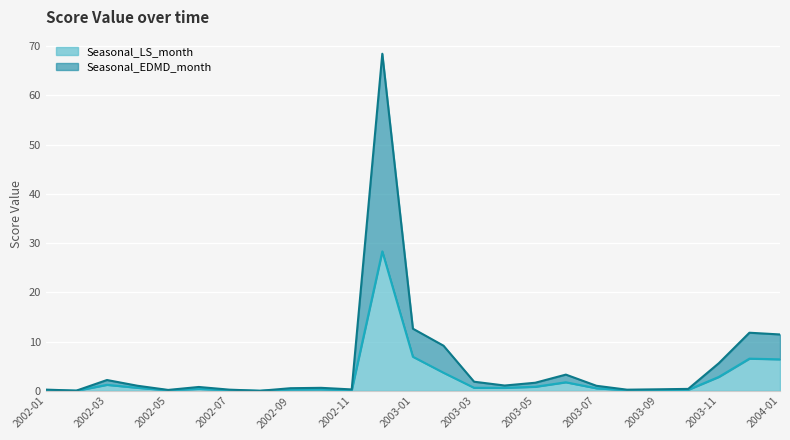

What is the value of the Seasonal_LS_month point at the 6th from the left?

0.4